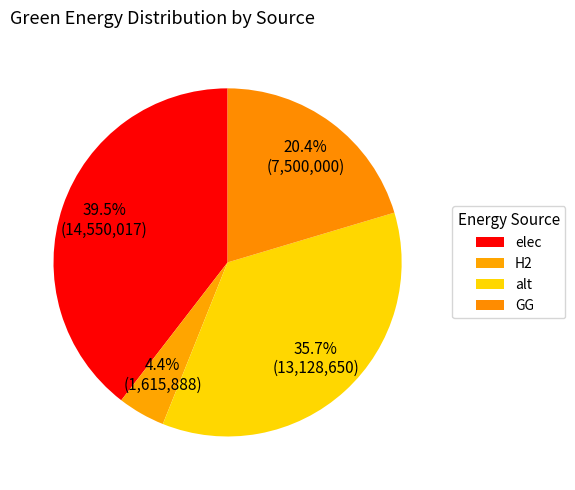

How many segments does this pie chart have?

4